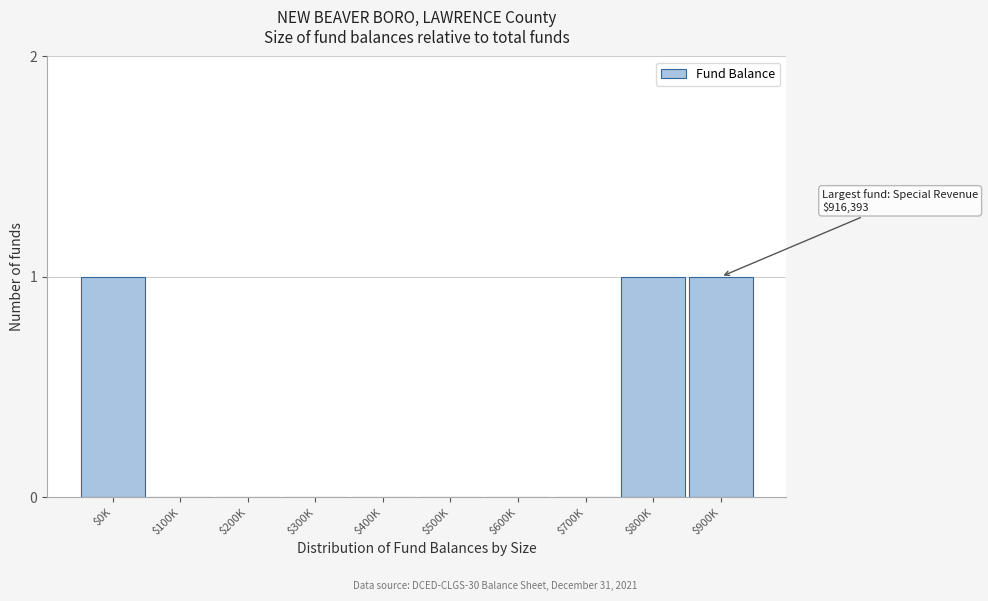

True or false: the data shows 1 at $0K.

True